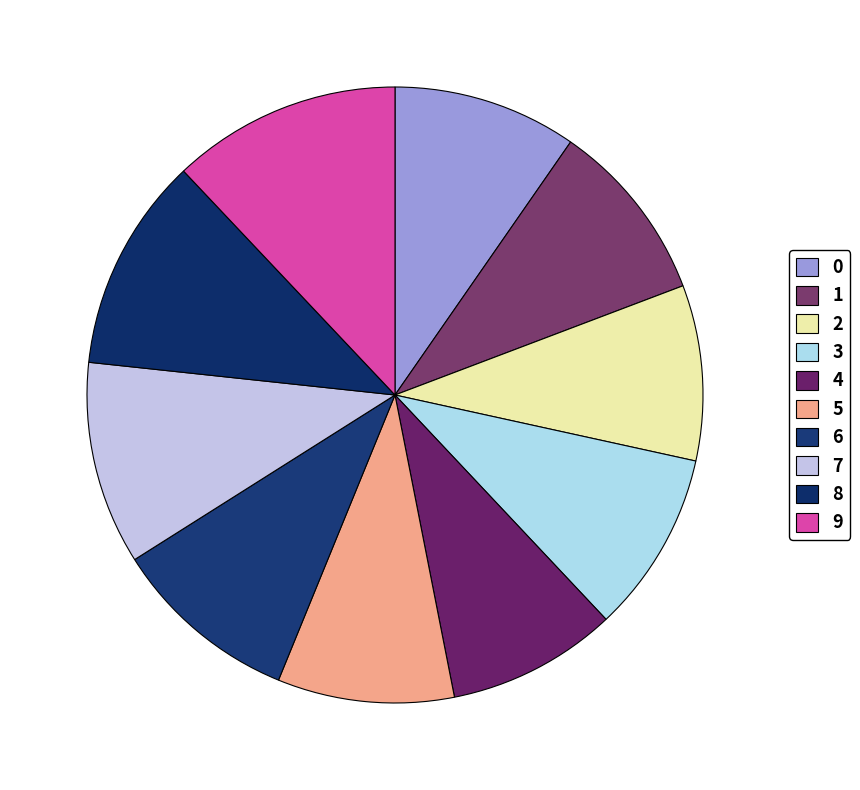

What percentage is the 8 slice, to the nearest percent?

11%